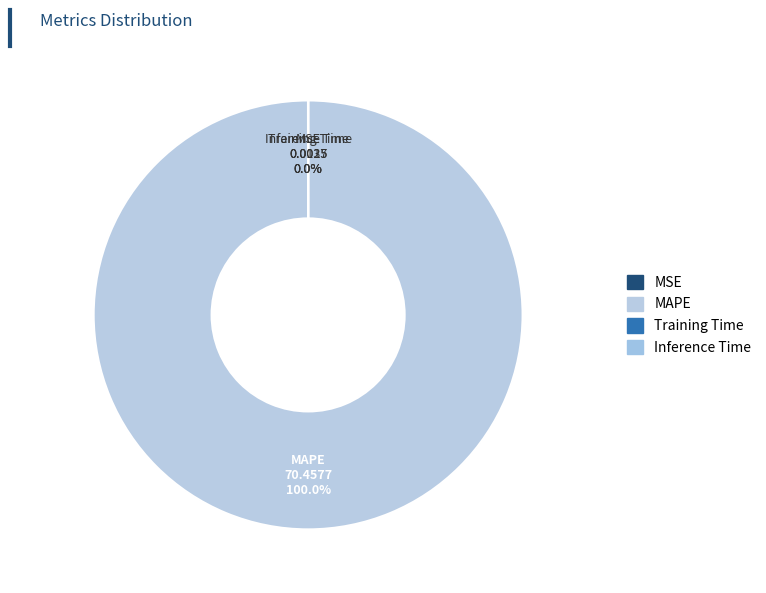

Is it true that MSE is 1% of the pie?

False